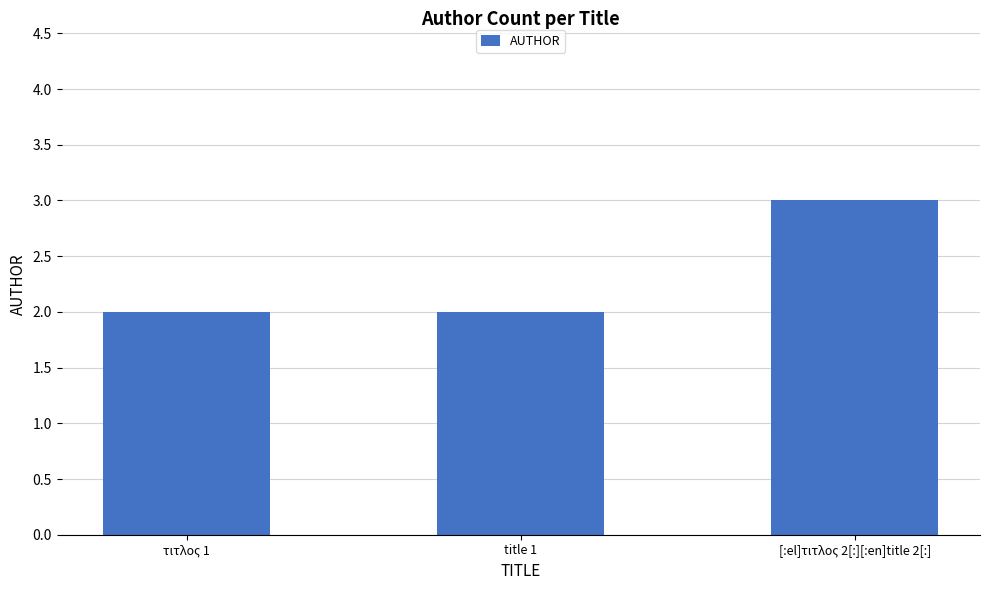

What is the change in value from title 1 to [:el]τιτλος 2[:][:en]title 2[:]?

+1